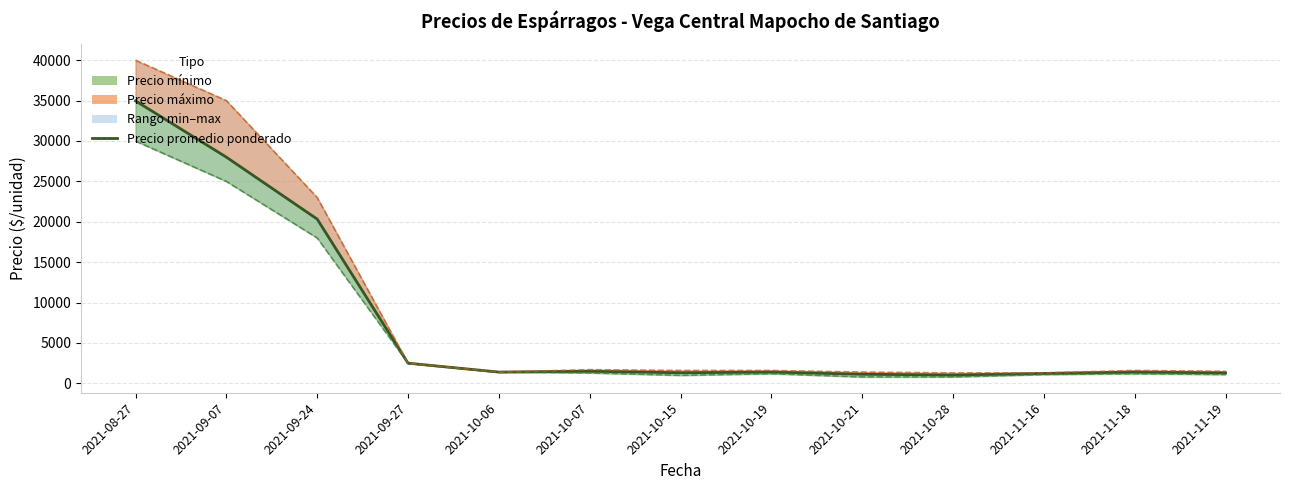

What is the total value across all series at 2021-10-07?

4500